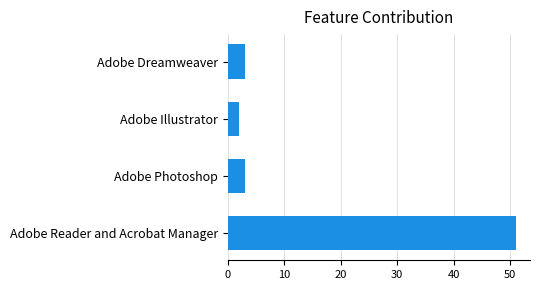

True or false: the data shows 68 at Adobe Reader and Acrobat Manager.

False